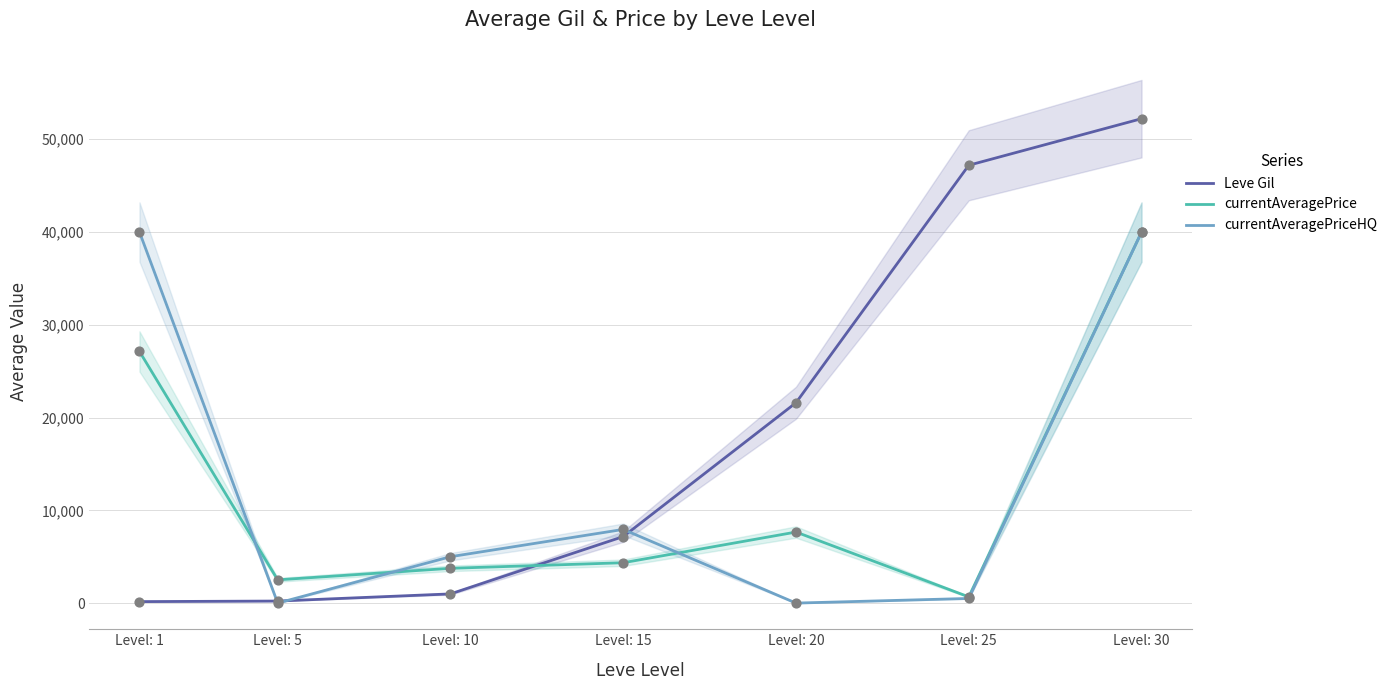

Which series contains the lowest Y value?

currentAveragePriceHQ